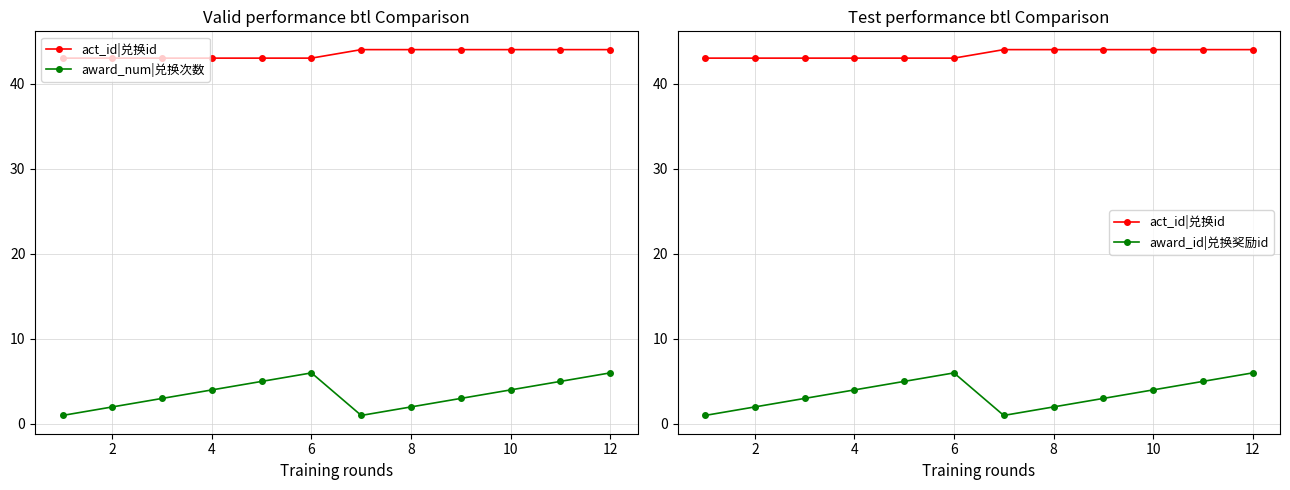

Which series has the largest total across all categories?

act_id|兑换id